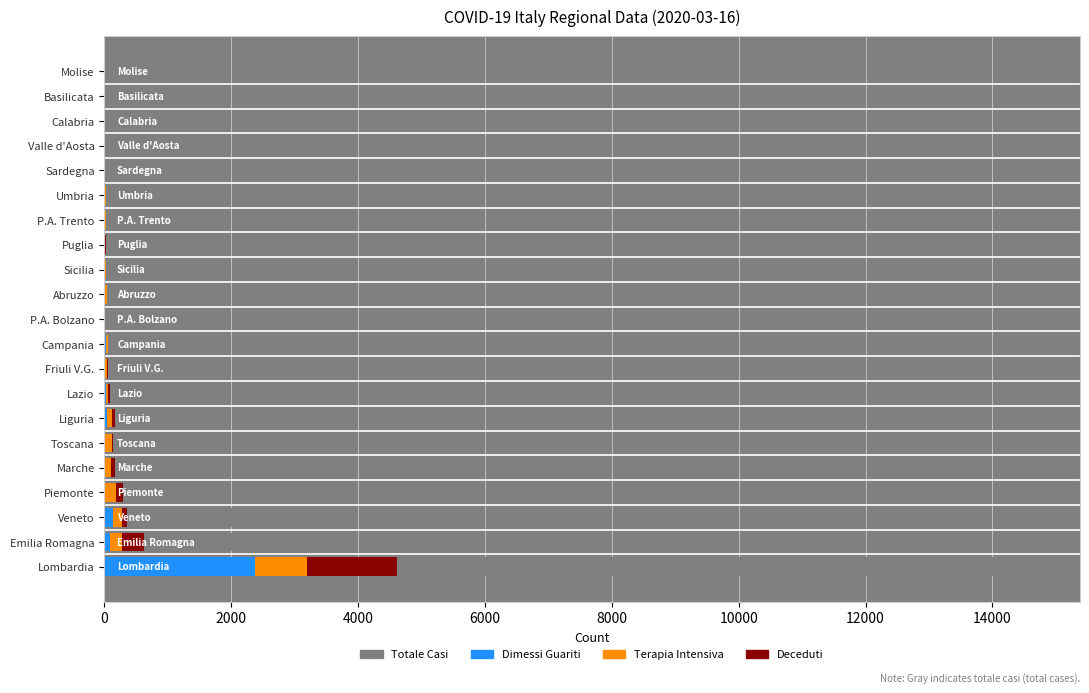

What is the highest value of the Dimessi Guariti series?

2368